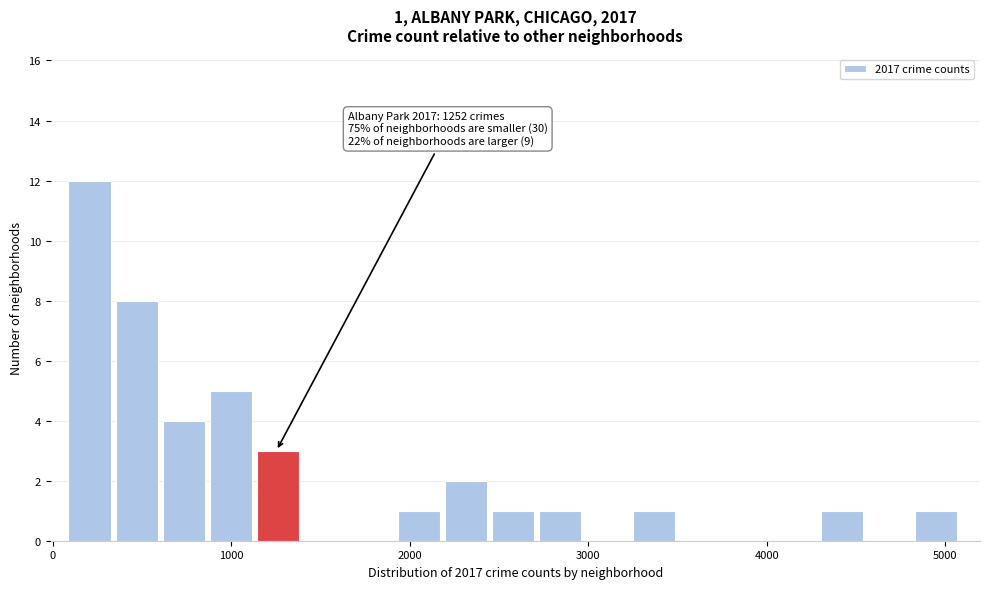

Around what value on the x-axis is the tallest bar? Give the approximate position of its centre, as read against the axis.

200